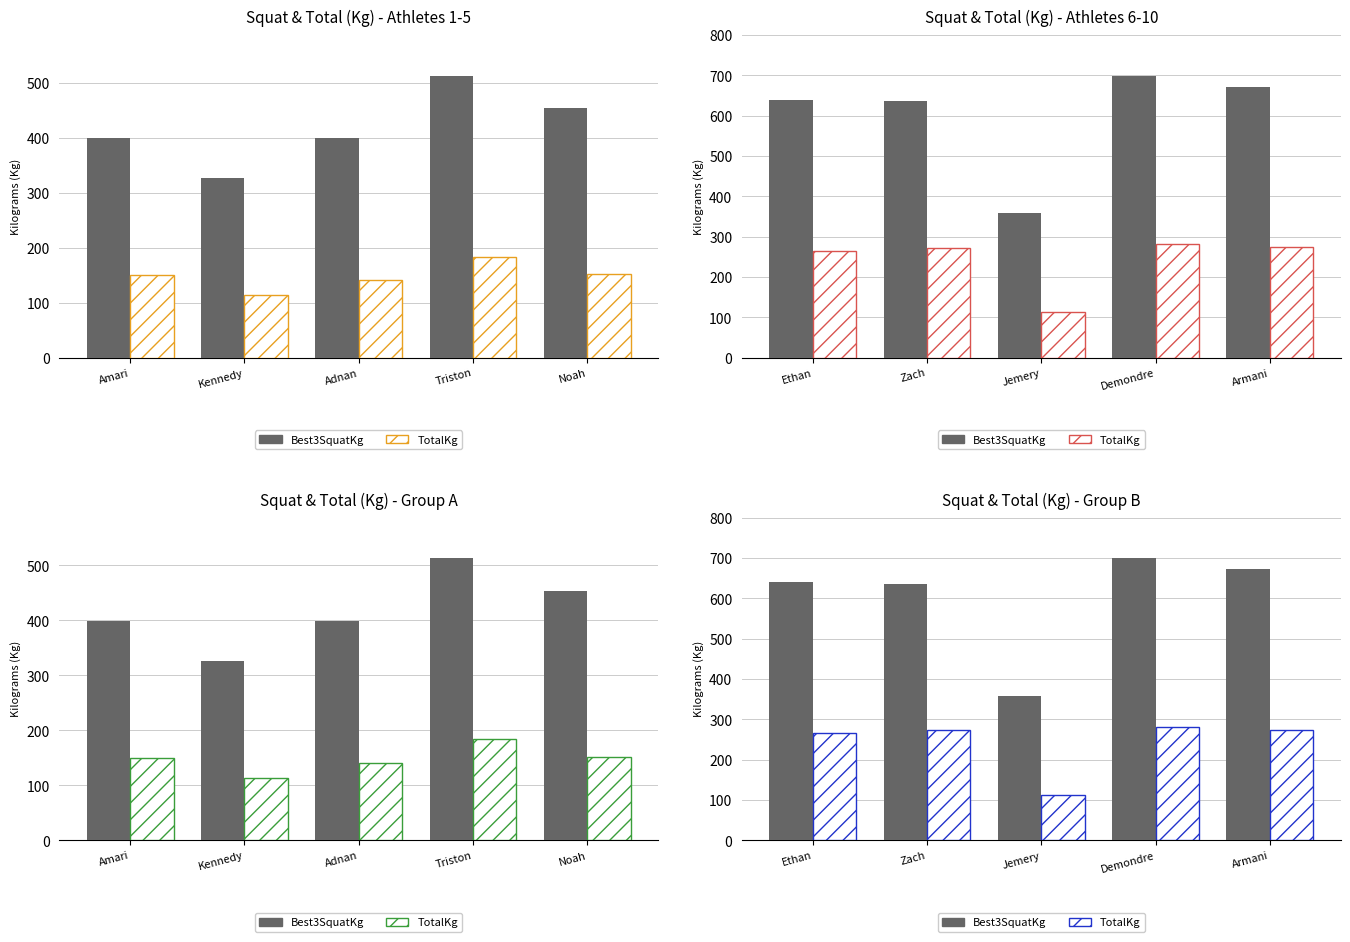

Count the number of categories in the chart.

5